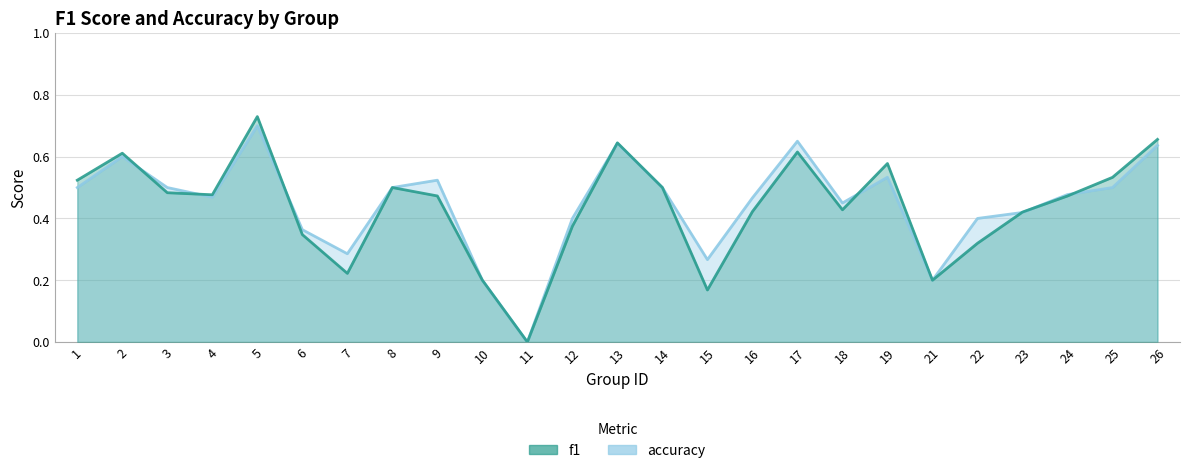

True or false: f1 and accuracy cross at least once.

True